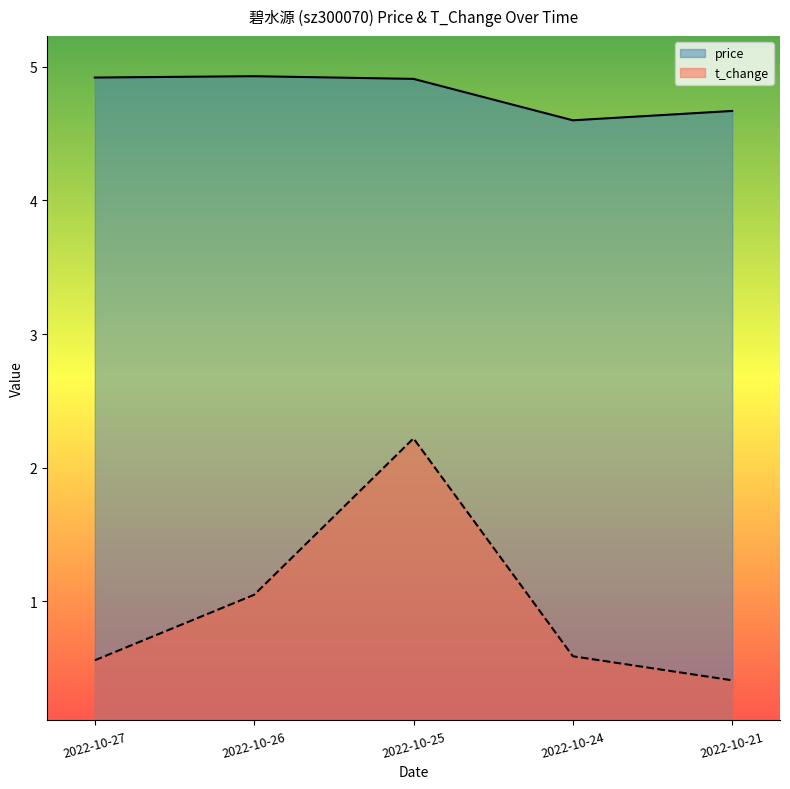

What is the sum of the price values at 2022-10-21 and 2022-10-27?

9.6